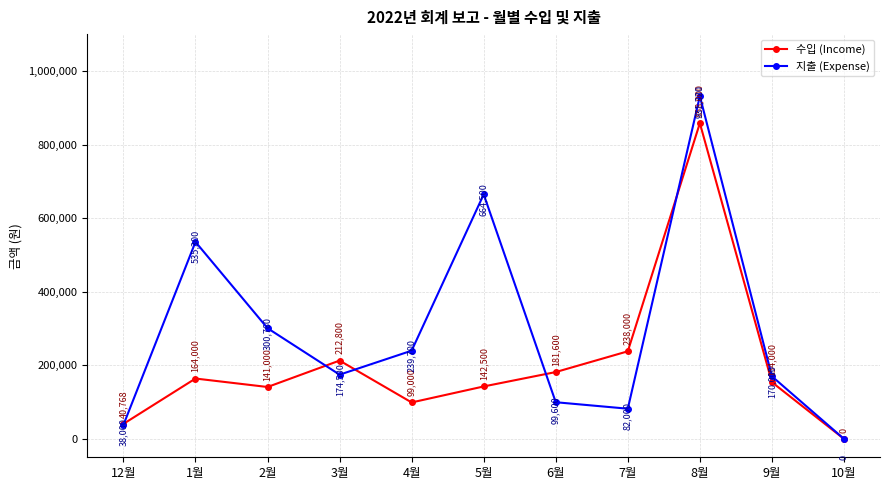

True or false: 수입 (Income) has more than 0 interior local peaks.

True